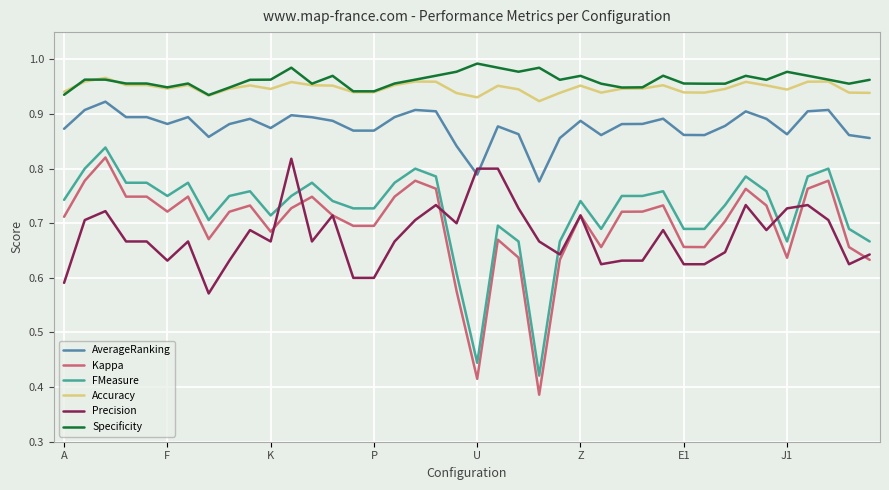

True or false: Accuracy and Precision intersect in this chart.

False